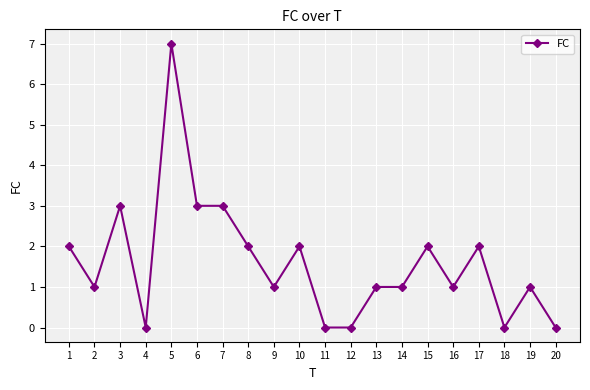

True or false: there are more than 0 points higher than both neighbors.

True